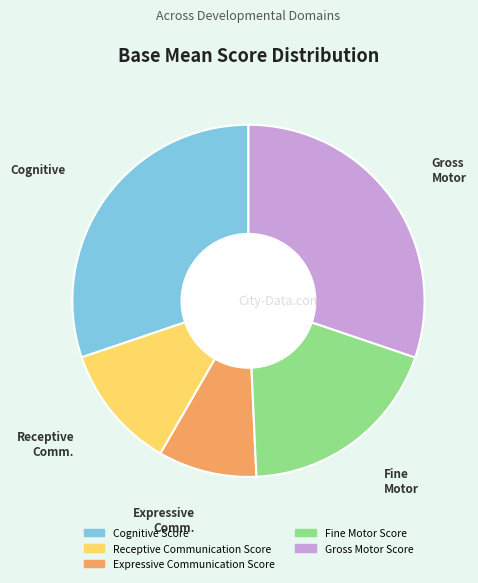

Combined, do Cognitive Score and Receptive Communication Score account for over 50%?

No